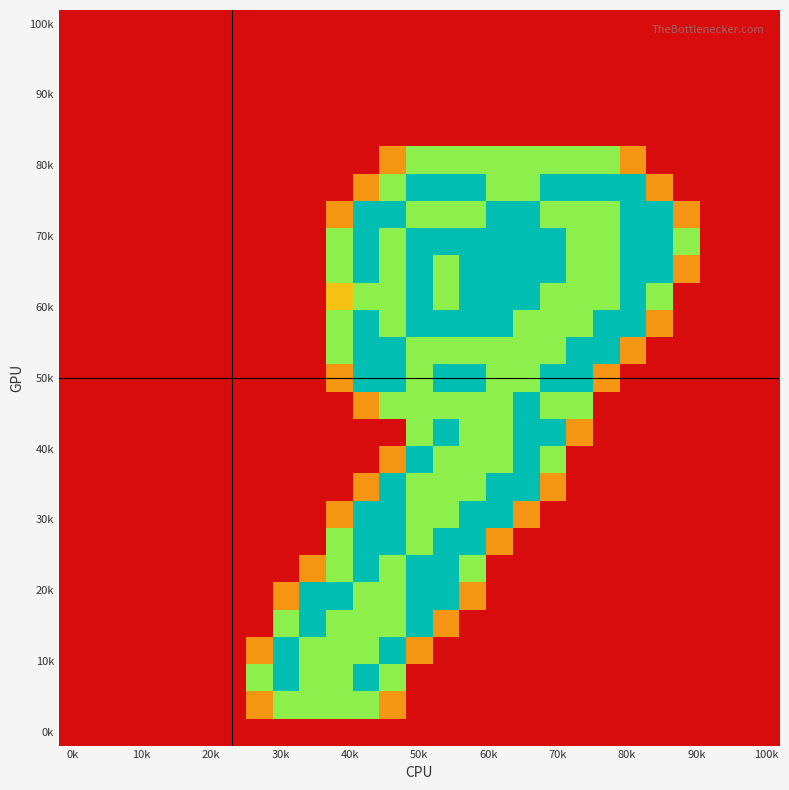

At how many categories does at least one series exceed 0?

17